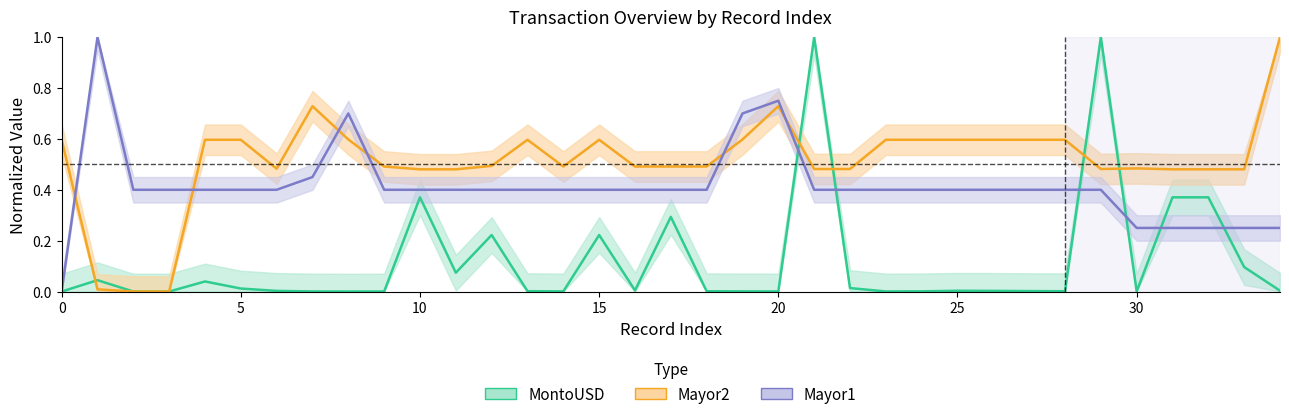

Which series has the widest spread of values?

MontoUSD